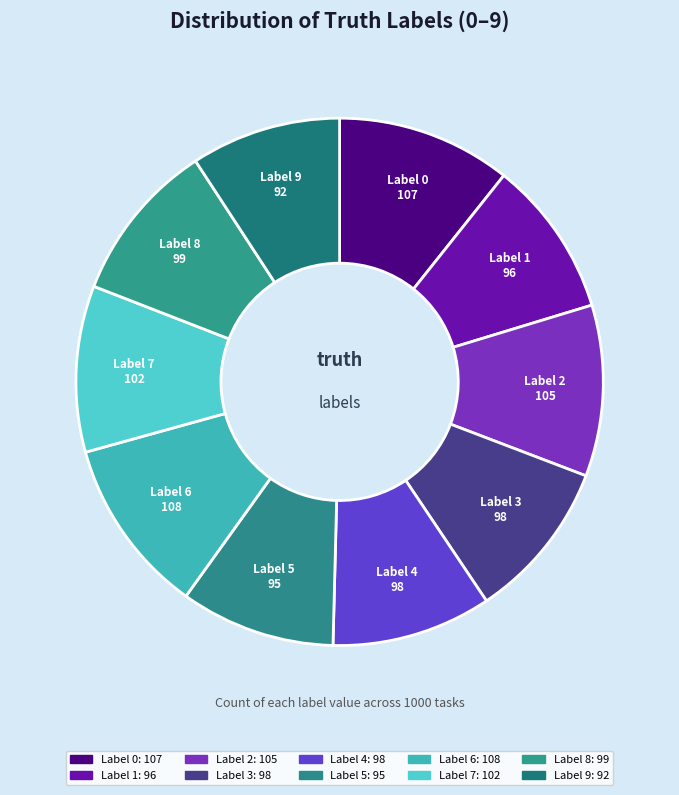

How many segments does this pie chart have?

10